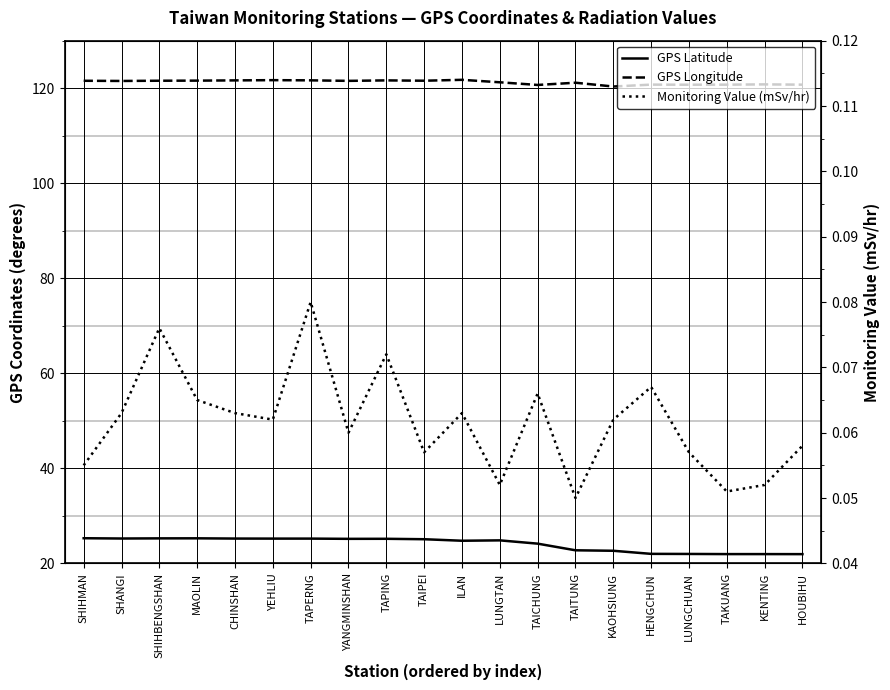

What position from the right is SHANGI?

19